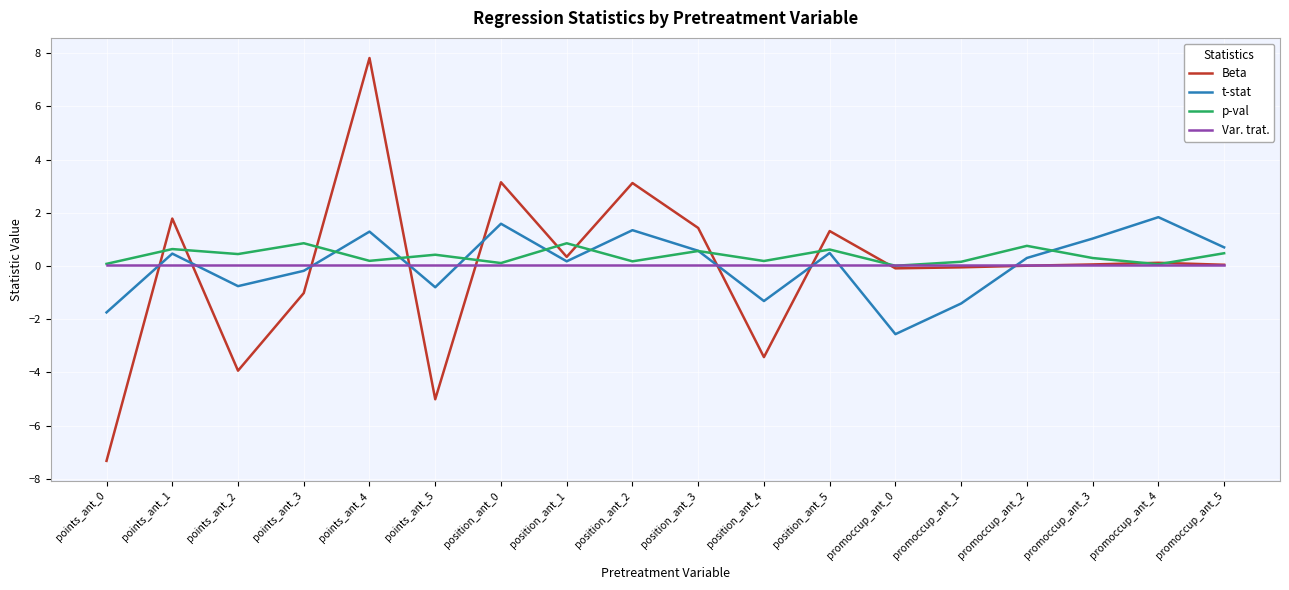

List the series in order of their peak value, highest first.

Beta, t-stat, p-val, Var. trat.